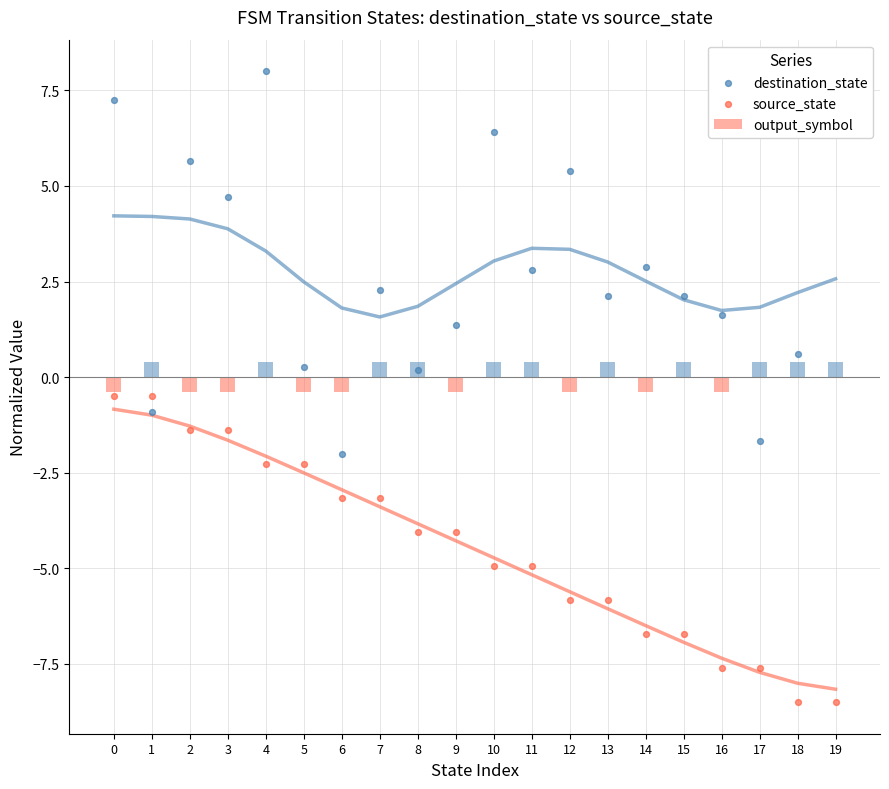

What are all the series names shown in the legend?

output_symbol, destination_state, source_state